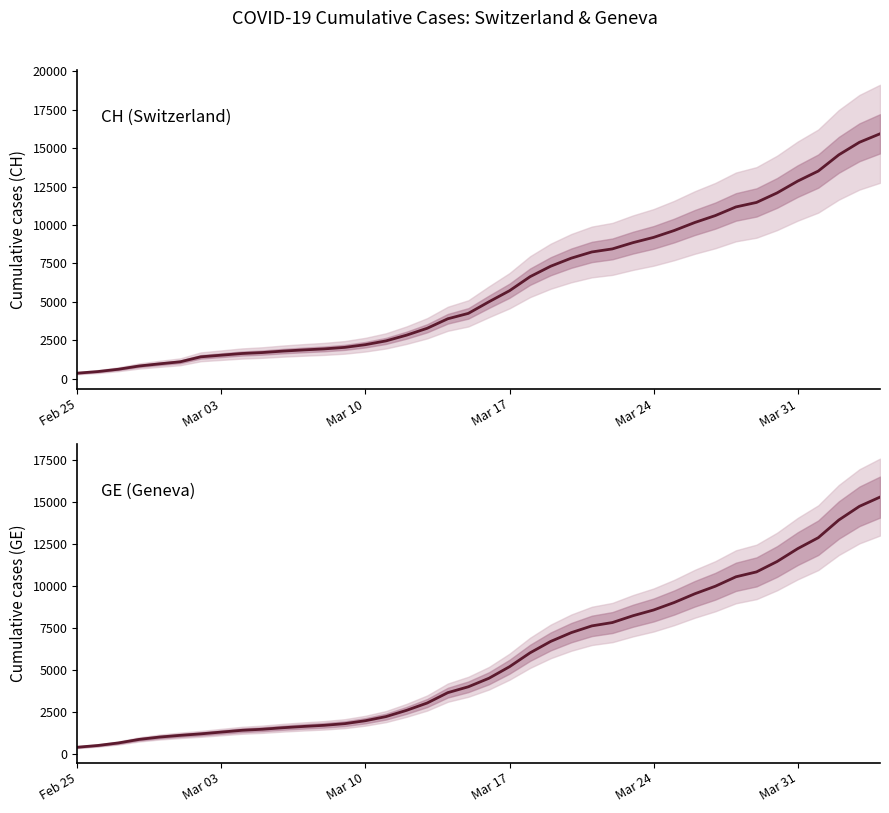

The CH series shows 1021 at 8. True or false?

False